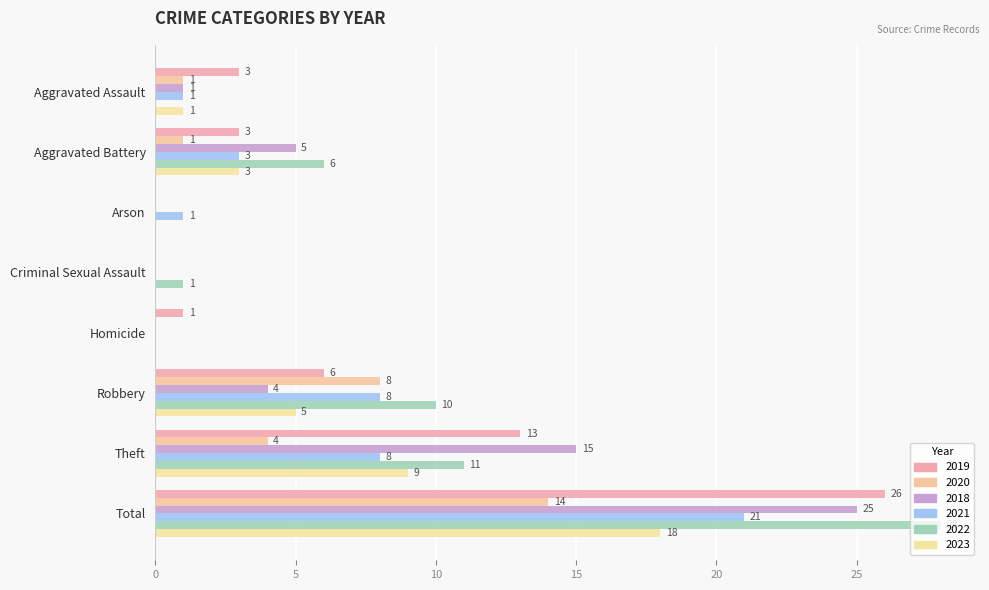

Rank the categories by 2018 value from lowest to highest.

Arson, Criminal Sexual Assault, Homicide, Aggravated Assault, Robbery, Aggravated Battery, Theft, Total